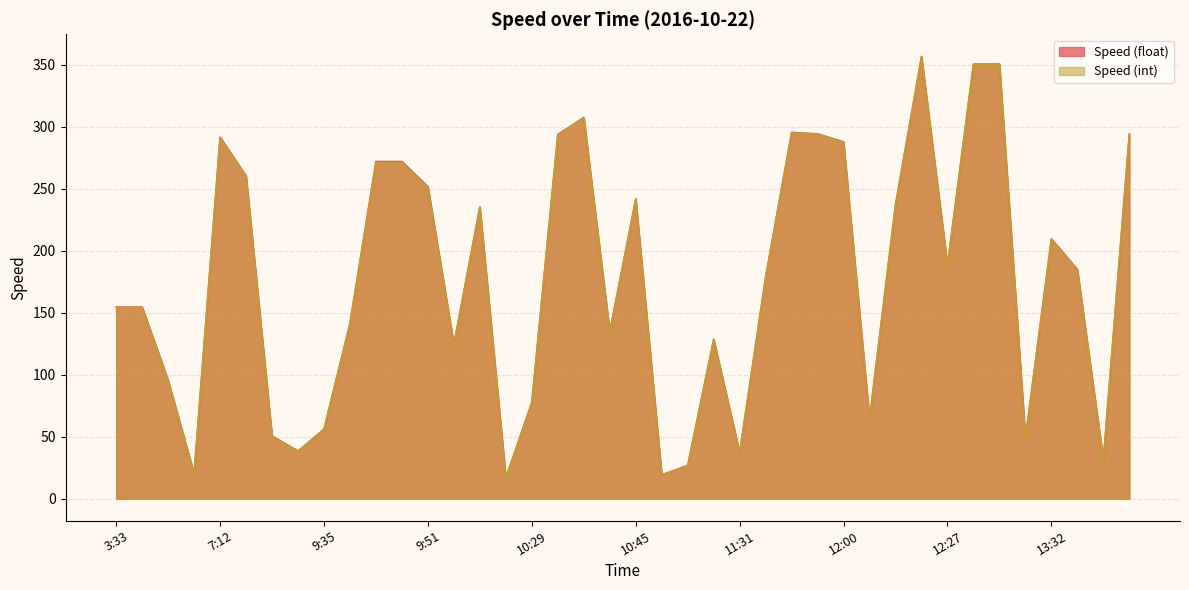

Reading left to right, what are all the values shown in this chart?

Speed (float): 154.5	154.5	95.5	20.0	291.6	260.3	50.5	38.4	56.0	141.5	271.9	271.9	251.6	124.4	235.4	16.8	77.7	293.7	307.4	134.6	241.8	19.2	26.8	128.6	37.0	178.9	295.4	294.2	287.7	64.1	237.0	356.7	188.2	350.5	350.5	48.9	209.5	184.8	31.2	294.0
Speed (int): 154.0	154.0	95.0	20.0	291.0	260.0	50.0	38.0	56.0	141.0	271.0	271.0	251.0	124.0	235.0	16.0	77.0	293.0	307.0	134.0	241.0	19.0	26.0	128.0	37.0	178.0	295.0	294.0	287.0	64.0	237.0	356.0	188.0	350.0	350.0	48.0	209.0	184.0	31.0	294.0